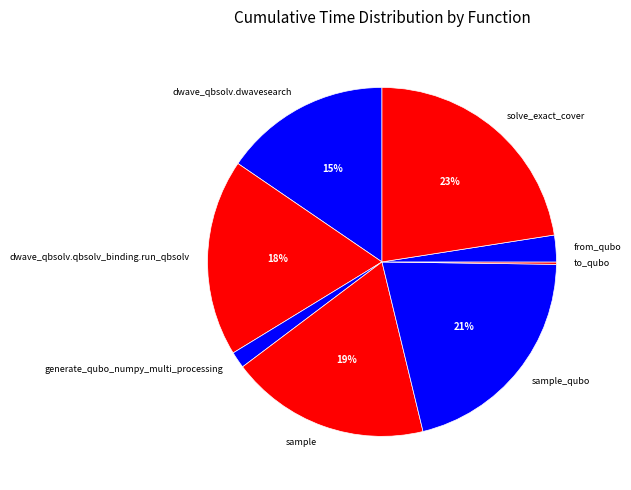

Which has a higher value, generate_qubo_numpy_multi_processing or sample_qubo?

sample_qubo